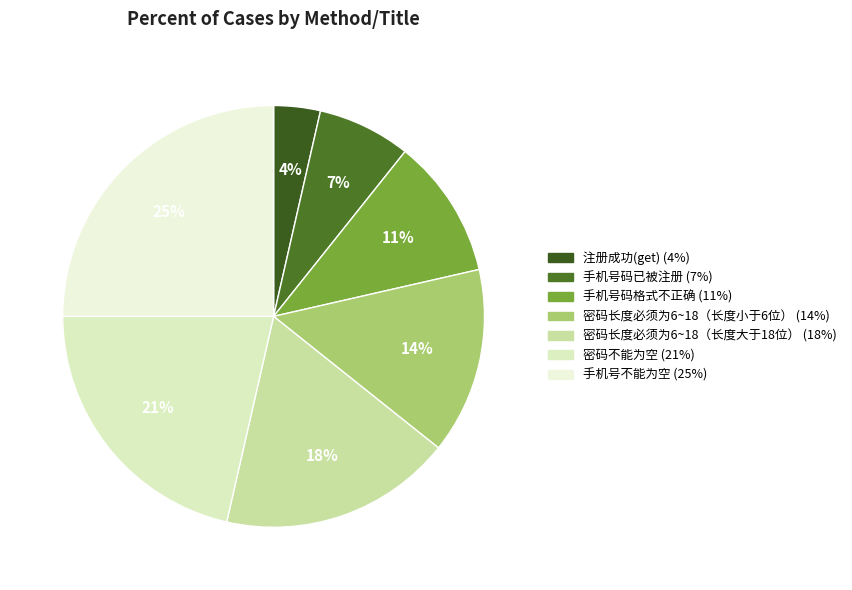

To the nearest percent, what portion does 手机号码格式不正确 represent?

11%